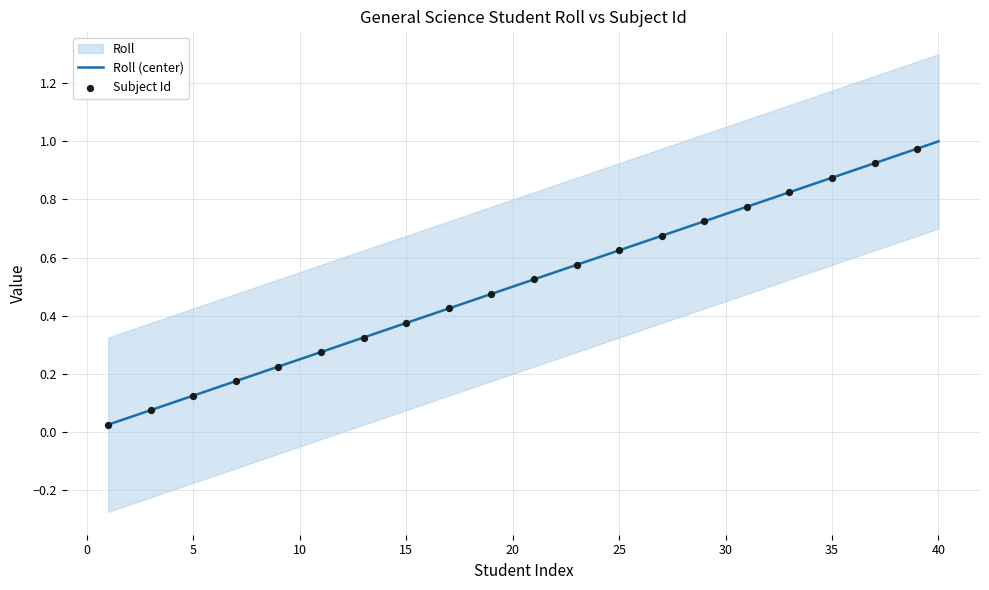

What is the change in value from 3 to 26?

+0.6